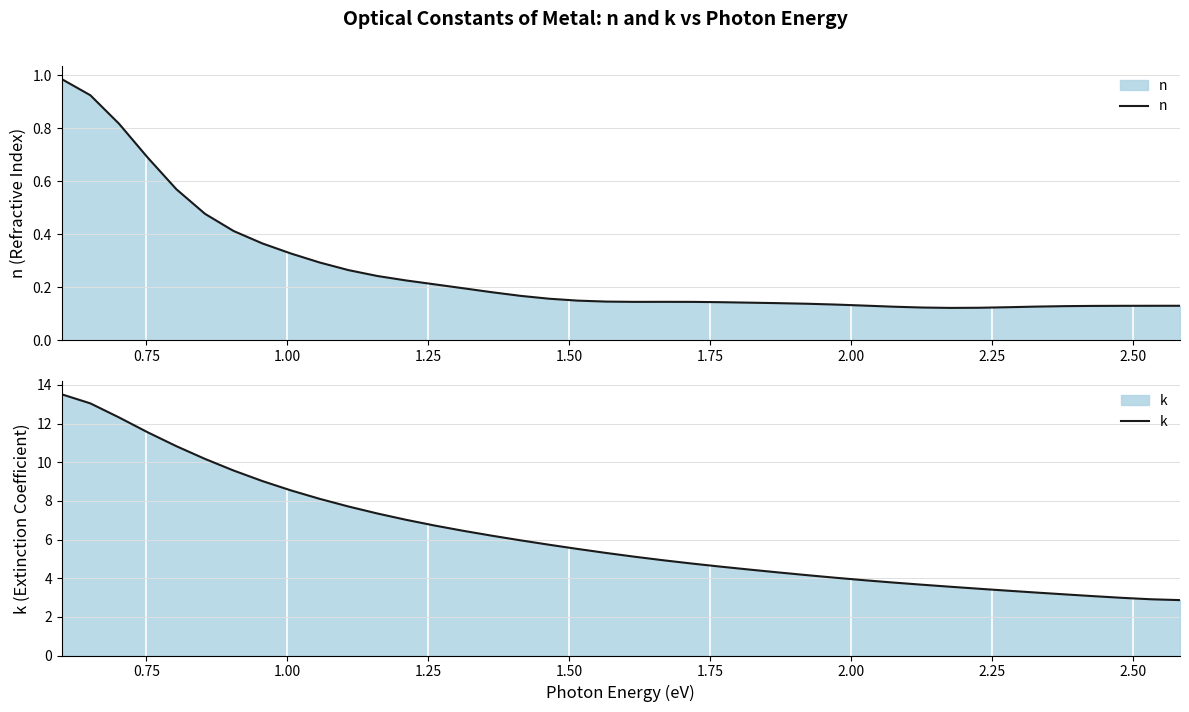

What is the minimum value for k?

2.9